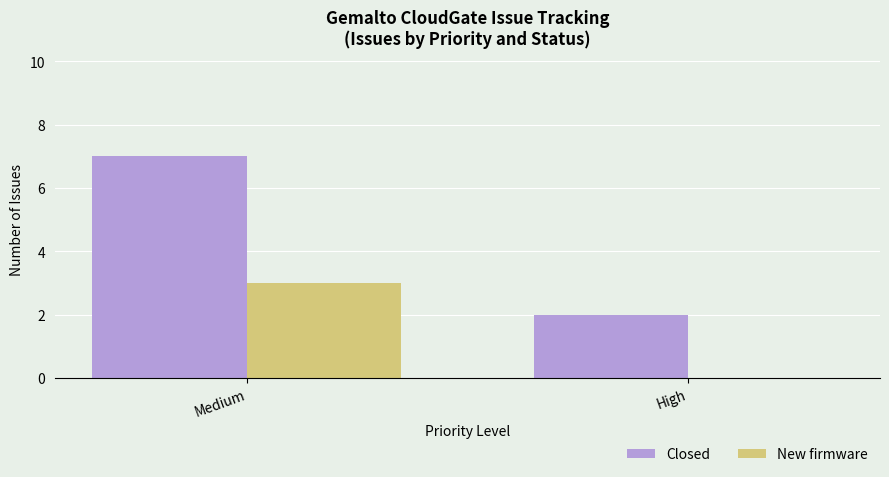

Reading left to right, transcribe all the data shown in this chart.

Closed: 7	2
New firmware: 3	0